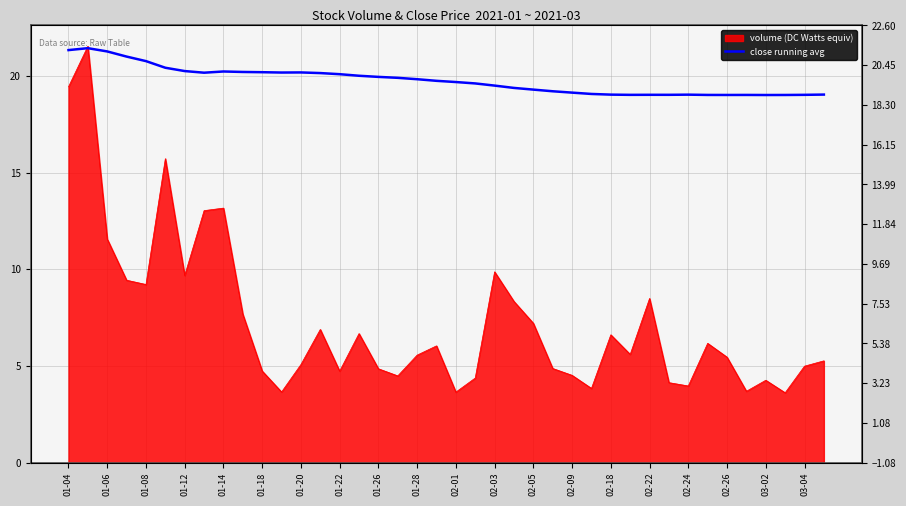

True or false: the data shows 10.4 at 02-03.

False